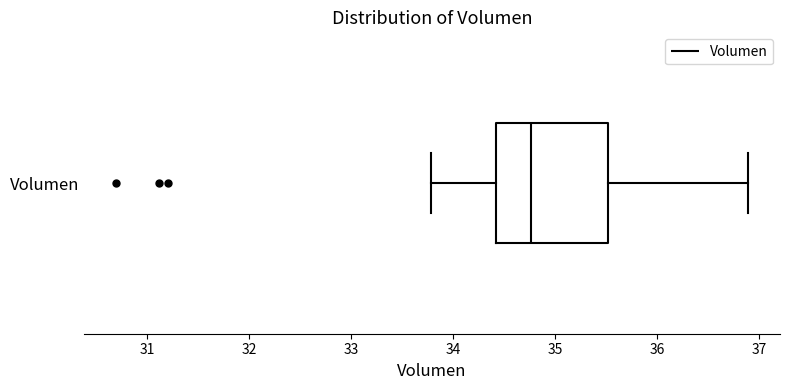

Read this box plot against the x-axis: the position of the median line, the range covered by the box, and the ends of both whiskers. The values are not printed on the chart, so give them approximately, as read against the axis.

median 34.8, box 34.4 to 35.5, whiskers 33.8 to 36.9